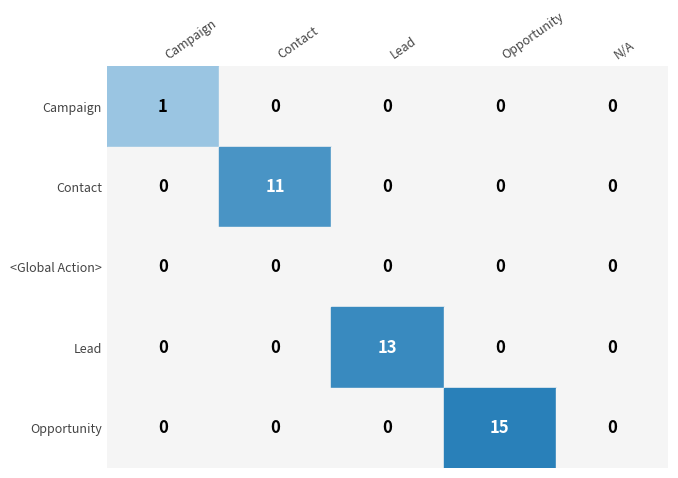

What is the sum of the Lead values at 2 and 3?

13